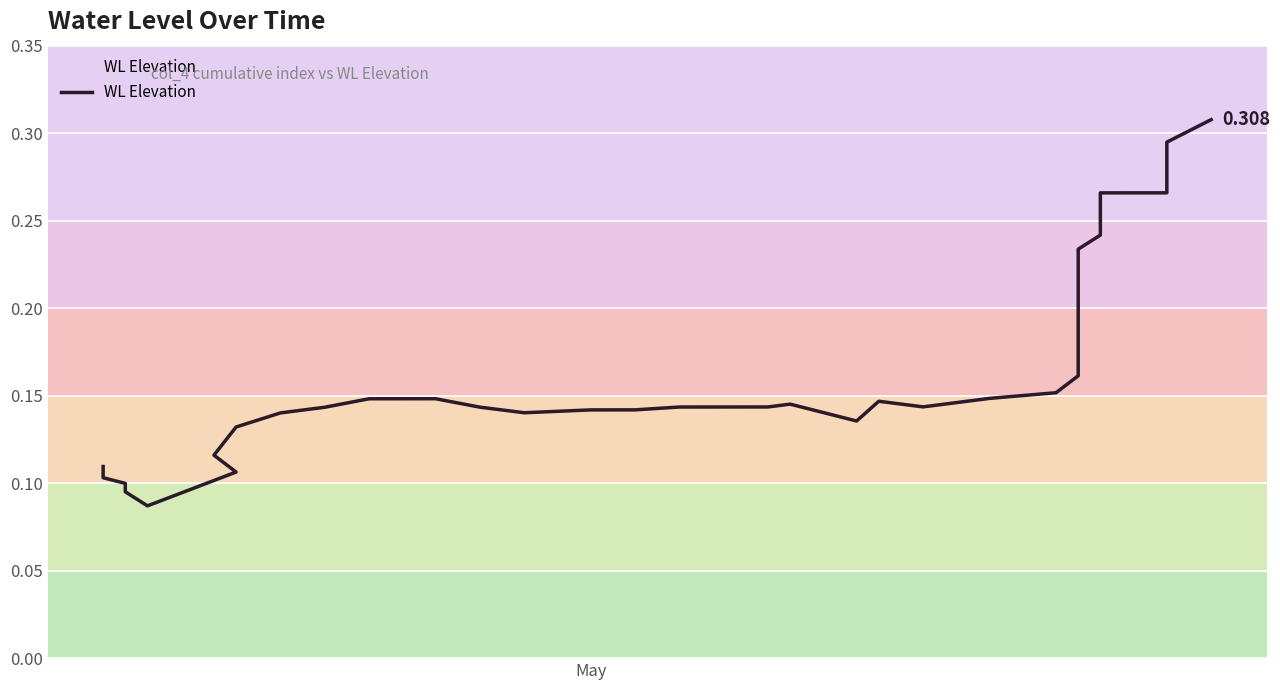

How many data points does each series have?

39